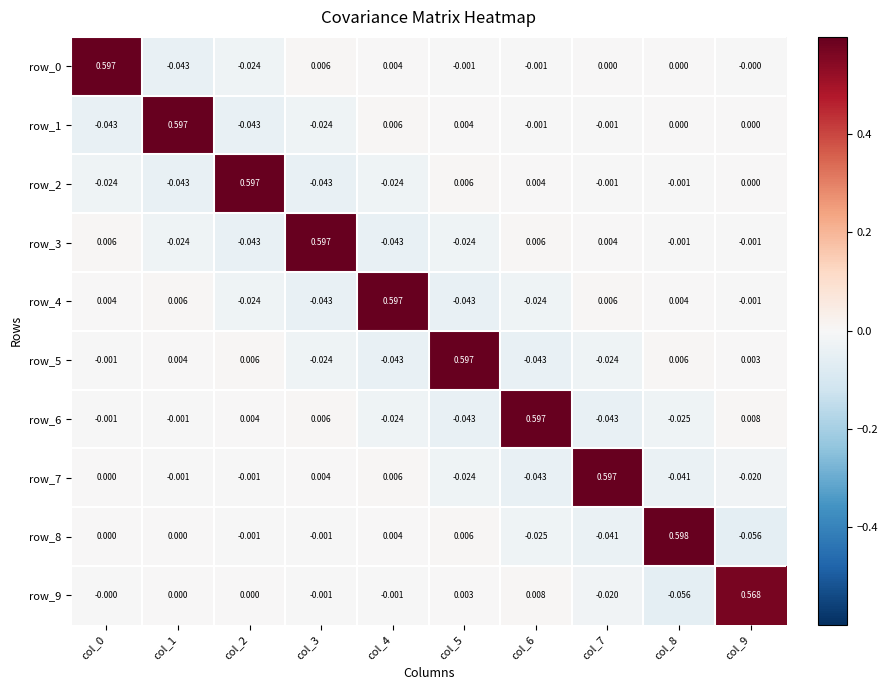

At col_1, list the series in order from largest to smallest.

row_1, row_4, row_5, row_8, row_9, row_7, row_6, row_3, row_2, row_0